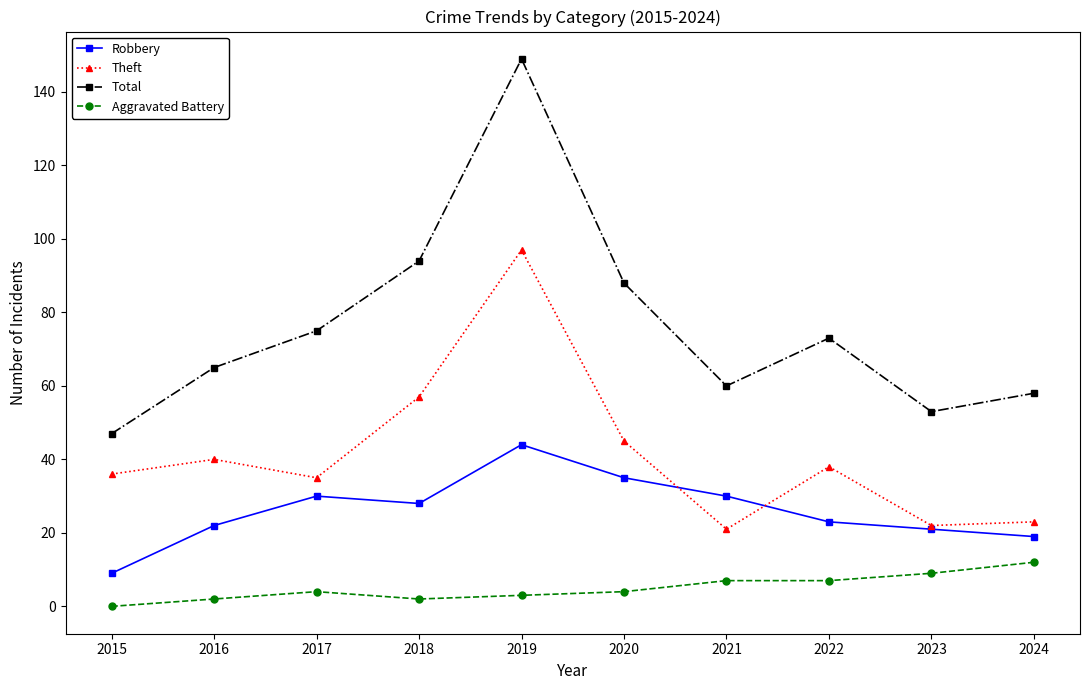

Which label corresponds to the largest value in the chart?

2019